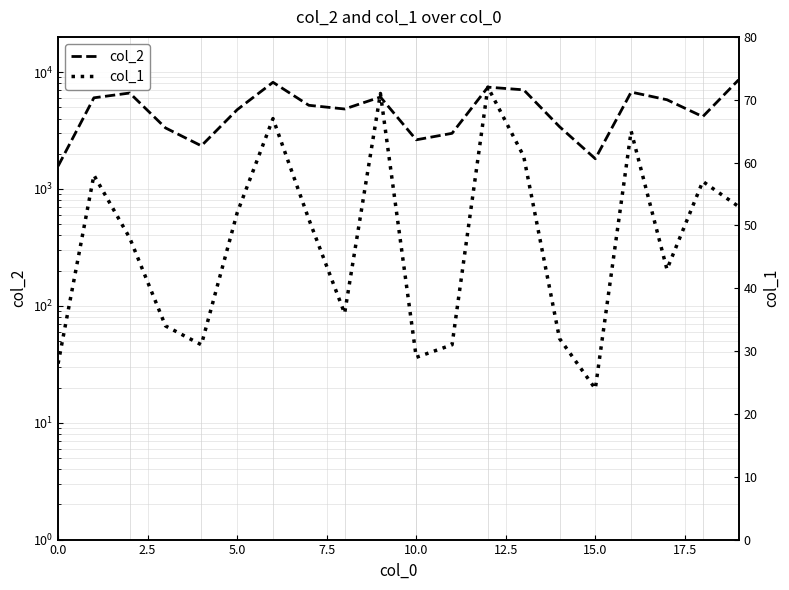

Does the chart display data point markers on the line(s)?

No